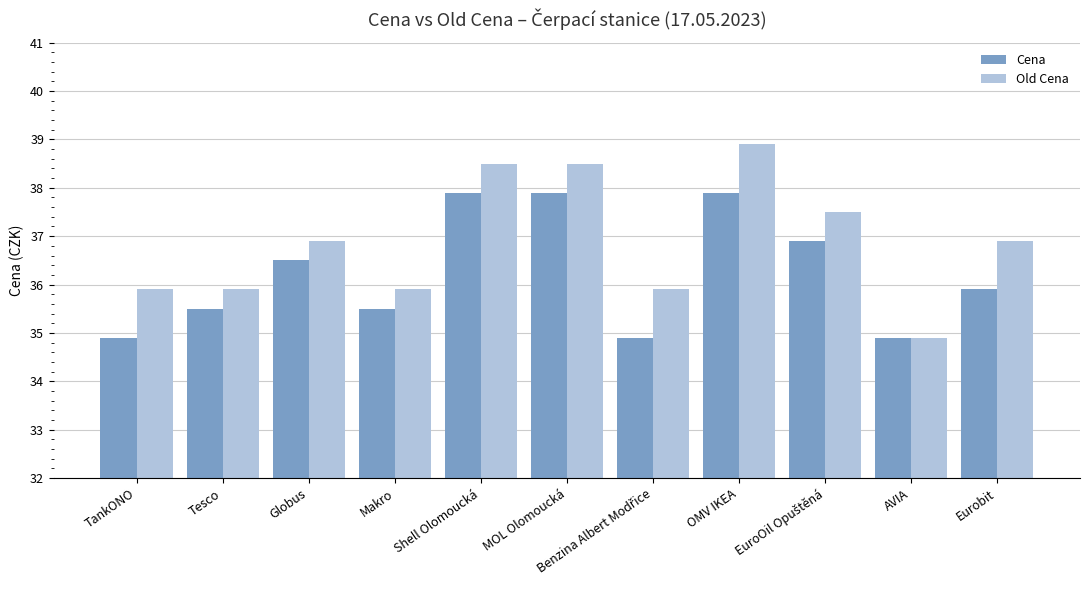

What position from the right is Eurobit?

1